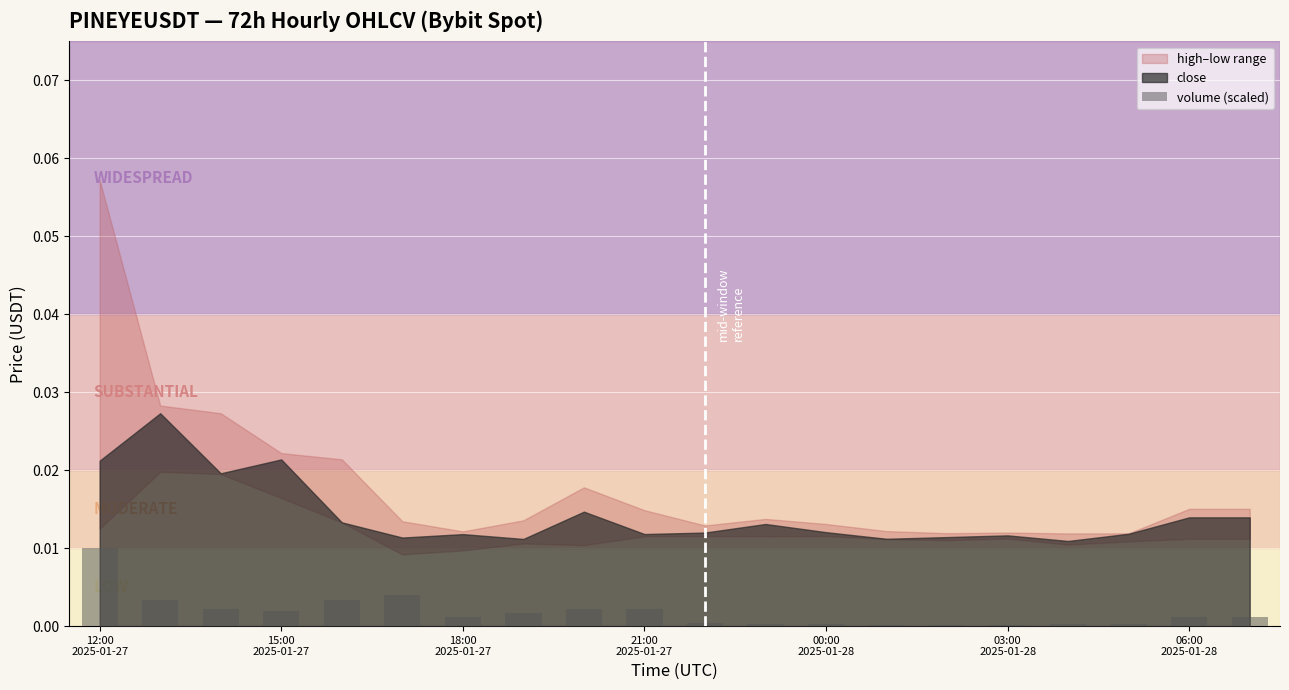

How many data points does each series have?

20